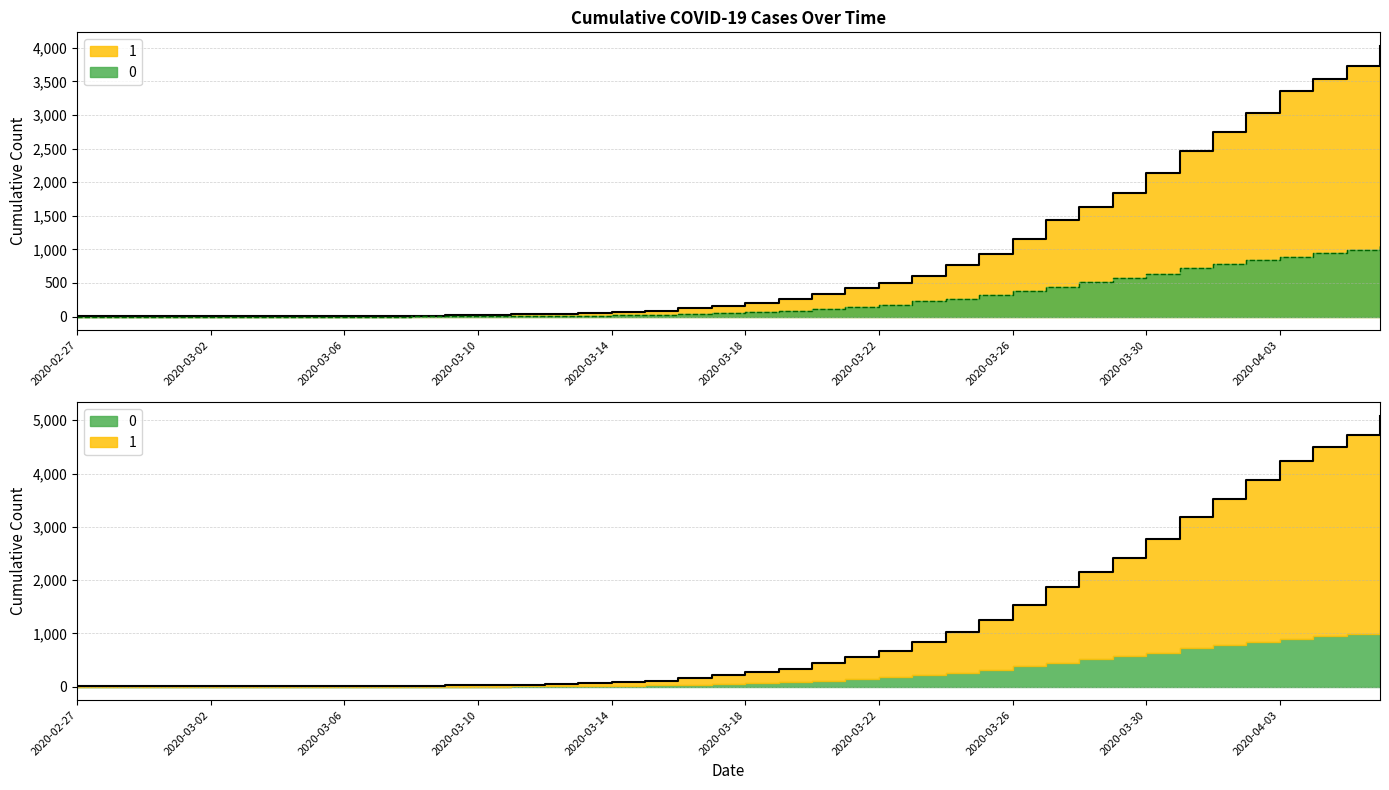

List the series in order of their peak value, highest first.

1, 0